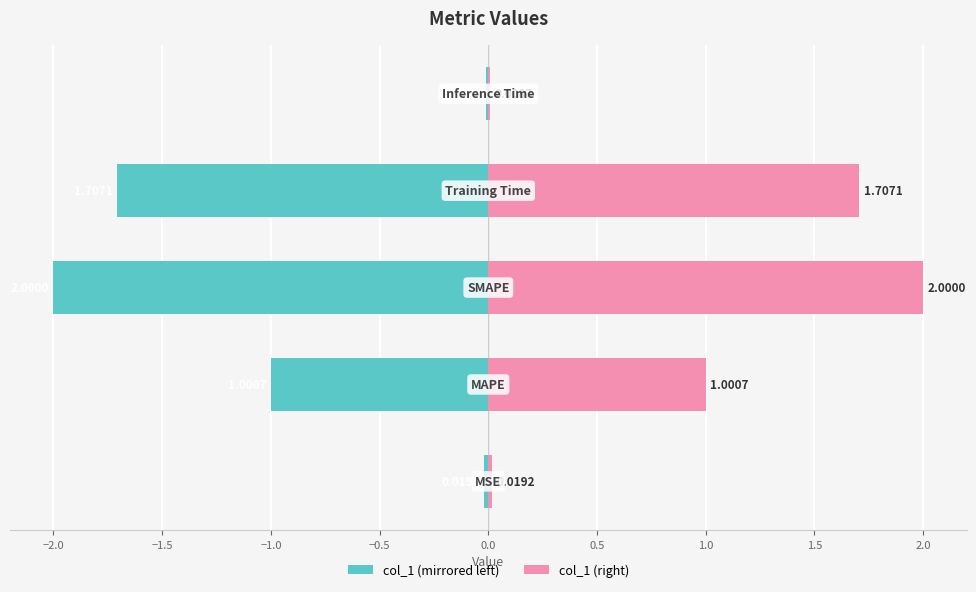

Rank the series by their maximum value, from highest to lowest.

col_1 (right), col_1 (left)